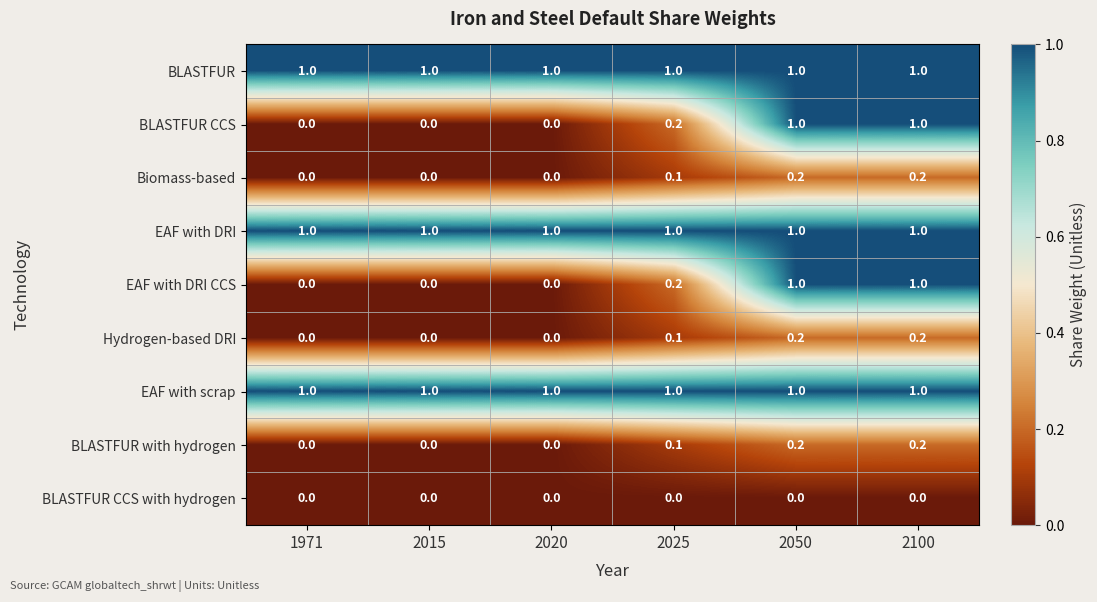

At how many categories does at least one series exceed 0?

6